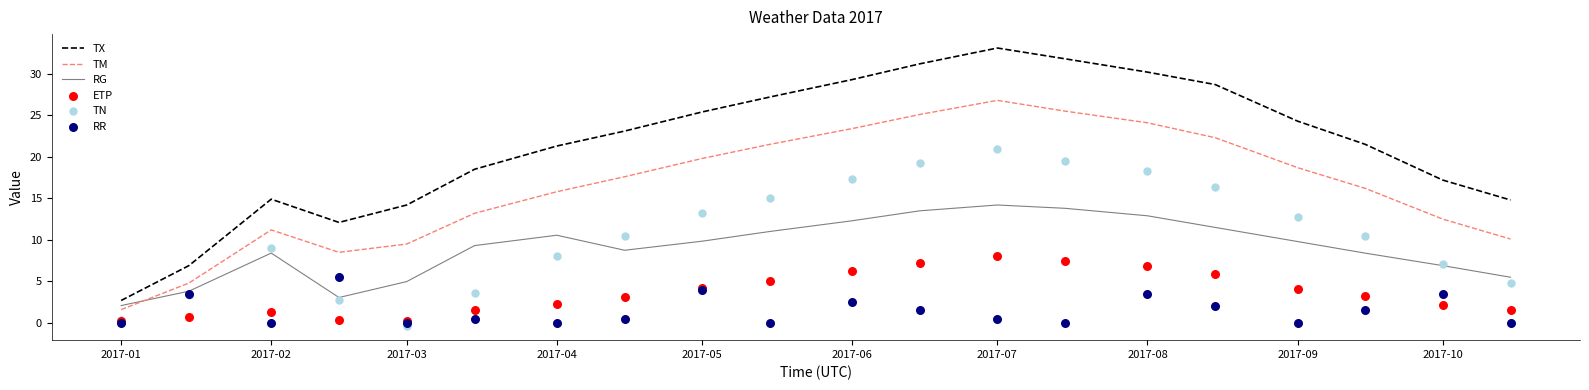

Which series contains the lowest Y value?

TN